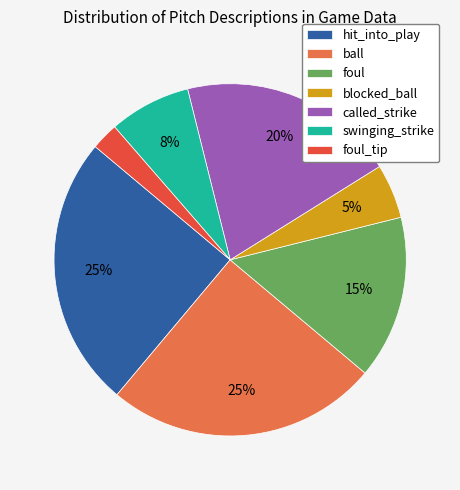

How many slices are in this pie chart?

7